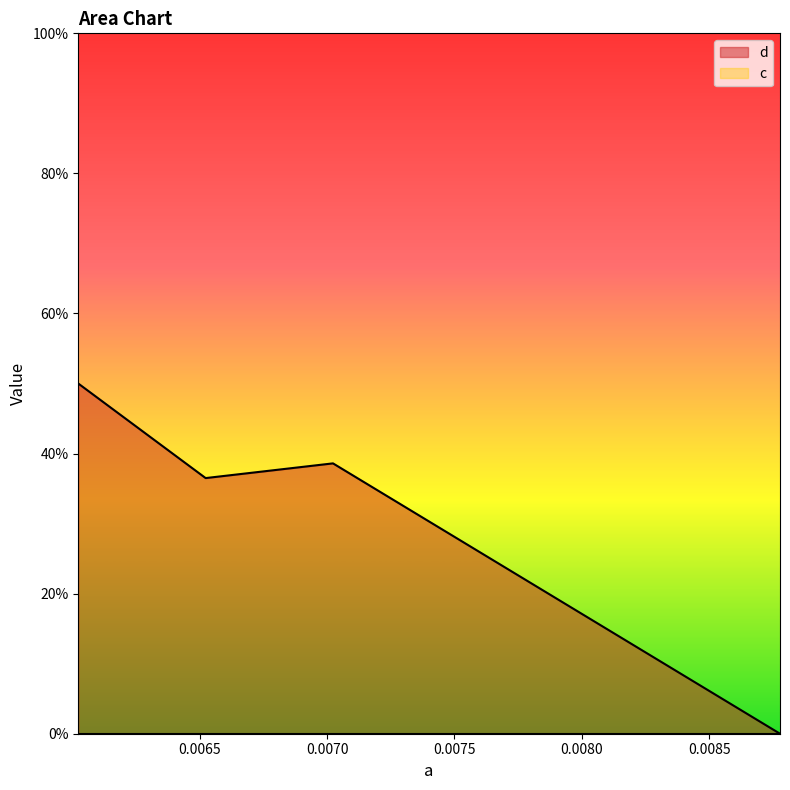

What is the average value?

0.3